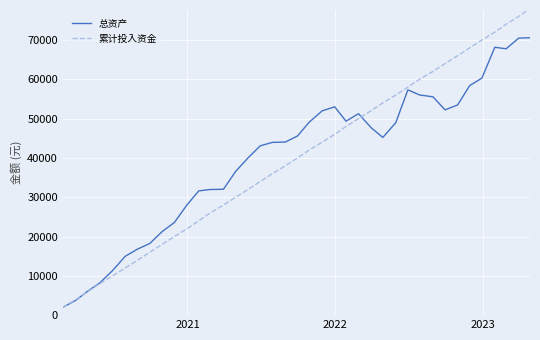

Which series has the widest spread of values?

累计投入资金